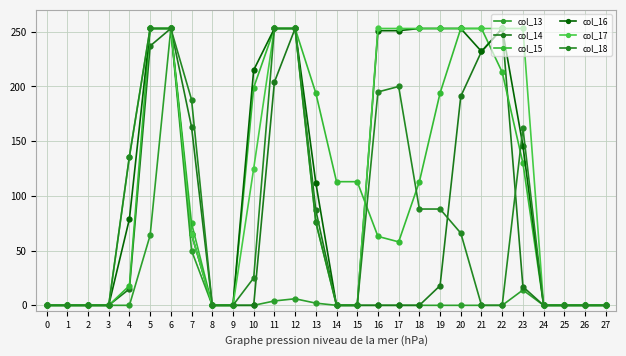

What are all the series names shown in the legend?

col_13, col_14, col_15, col_16, col_17, col_18